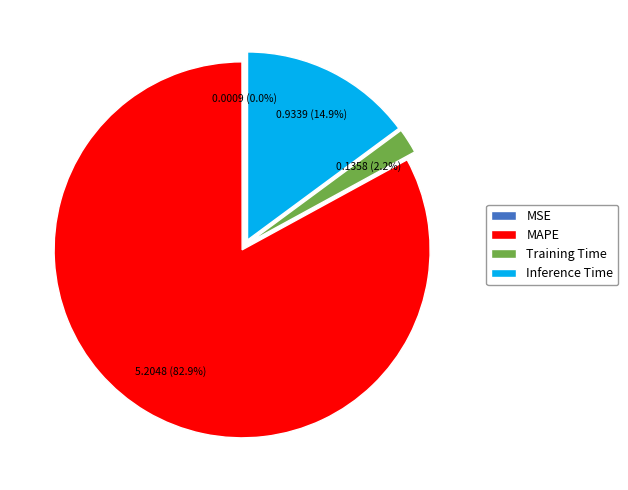

What portion of the pie excludes Training Time?

97.8%